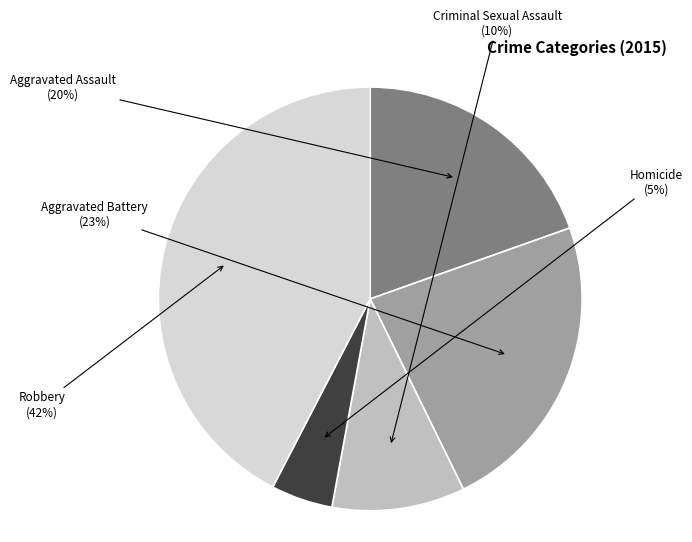

Which slice is the smallest?

Homicide